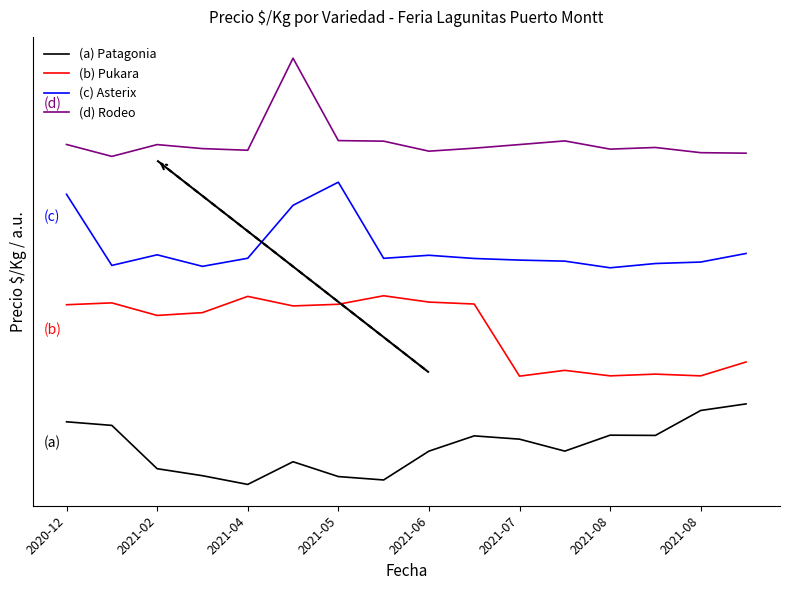

What is the sum of all (d) Rodeo values?

3890.4